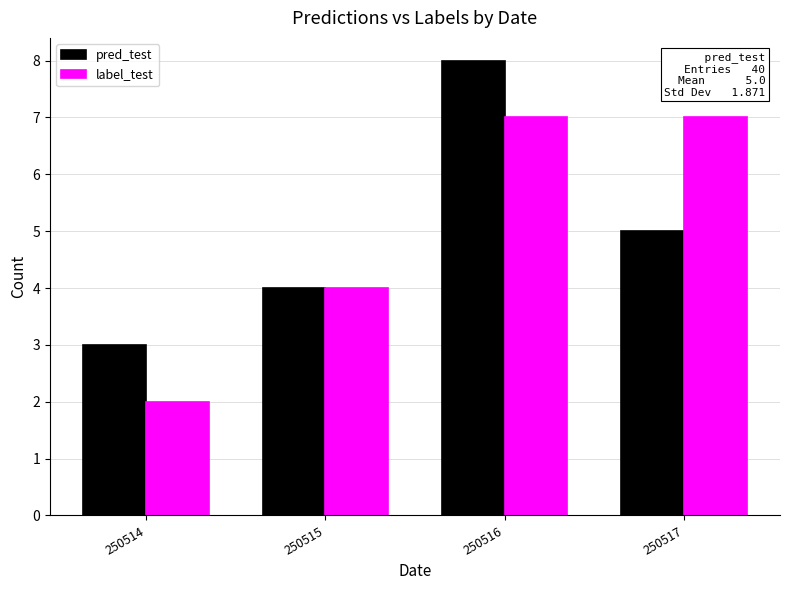

What is the value of the label_test bar at the 1st from the left?

2